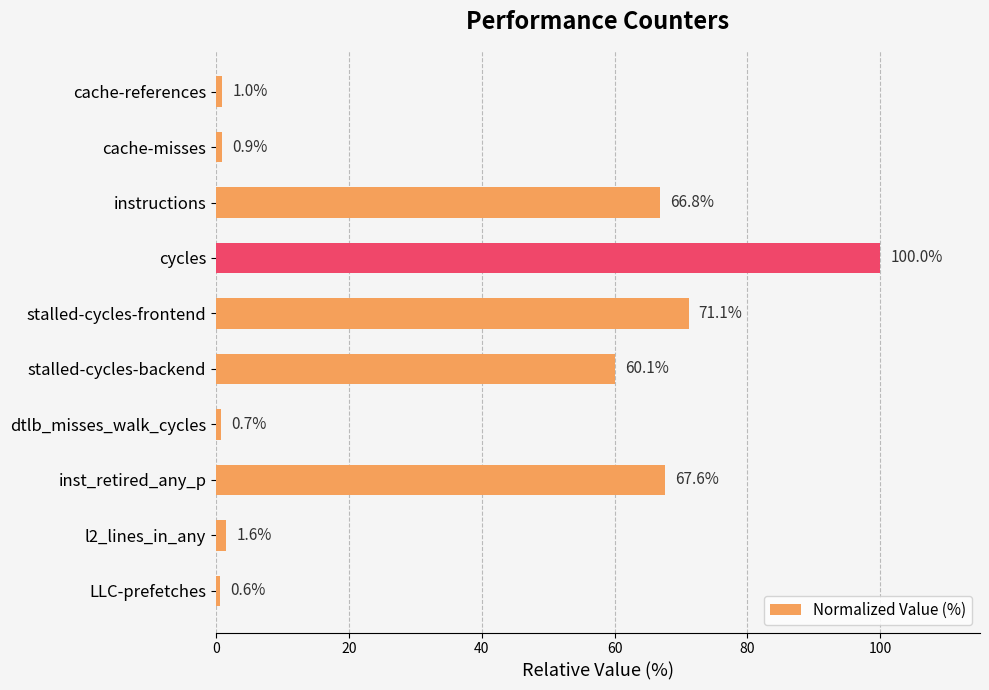

What is the sum of all values?

370.4